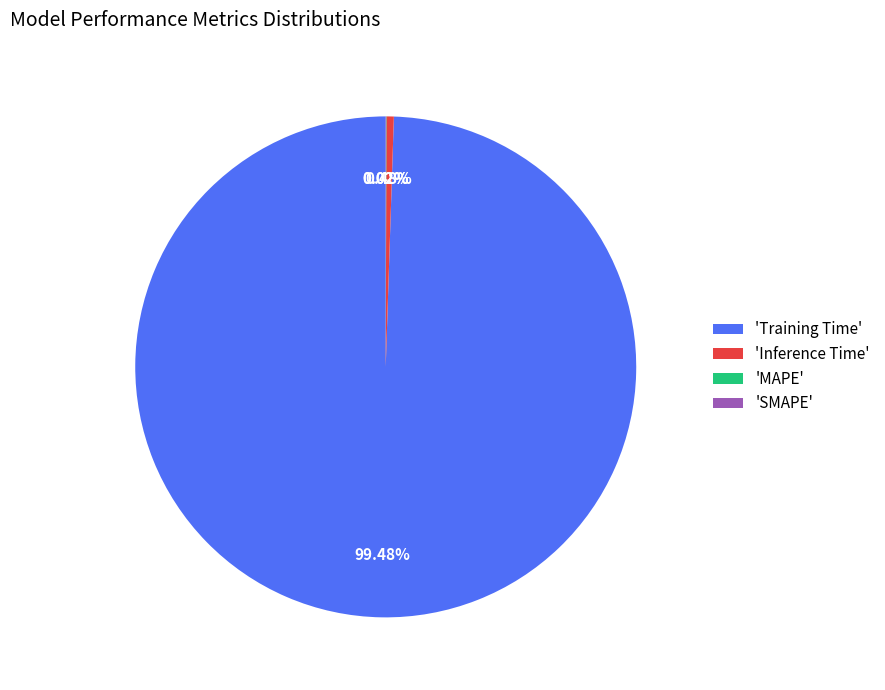

Is there any slice that represents more than half of the pie?

Yes